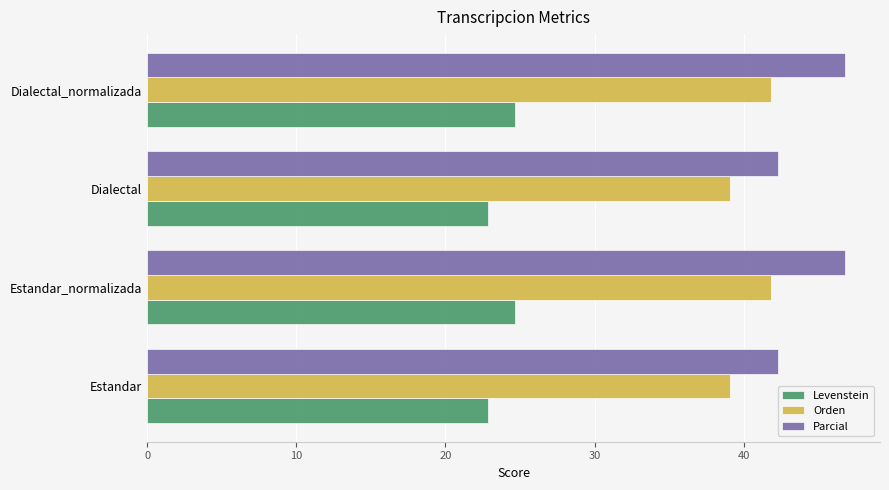

At how many categories does at least one series exceed 32?

4